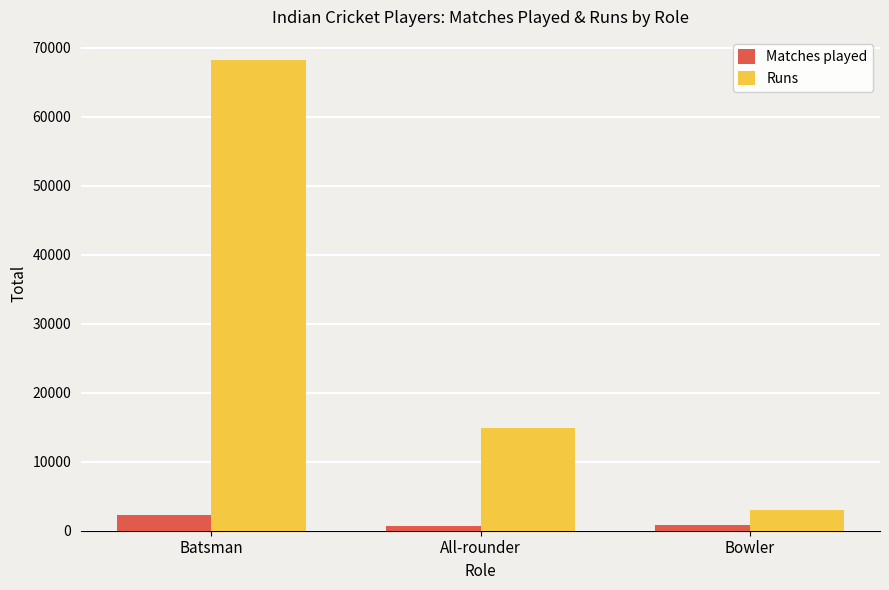

What is the spread (max minus min) of values at Batsman?

65867